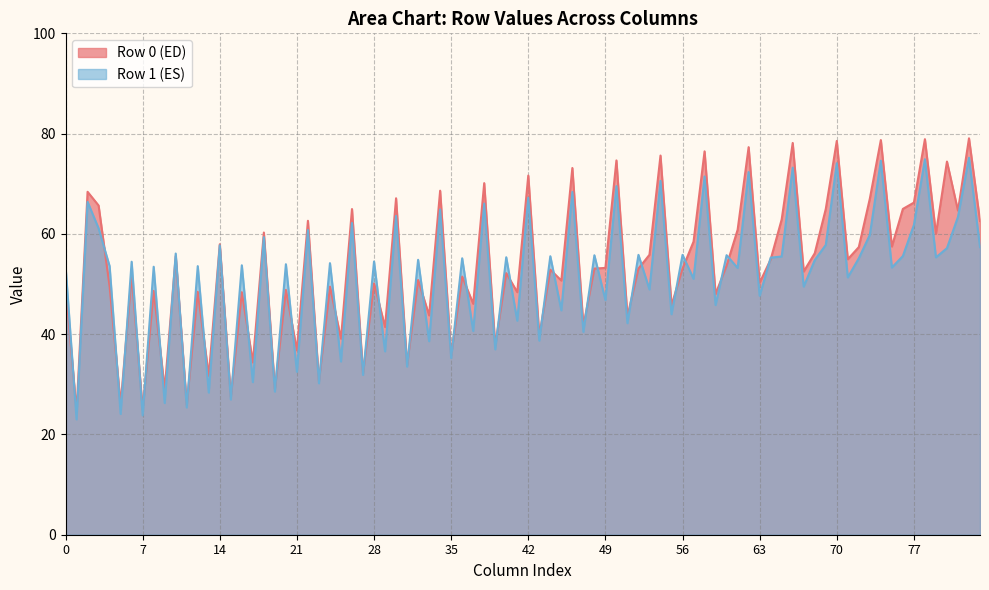

What is the minimum value shown in the chart?

23.0